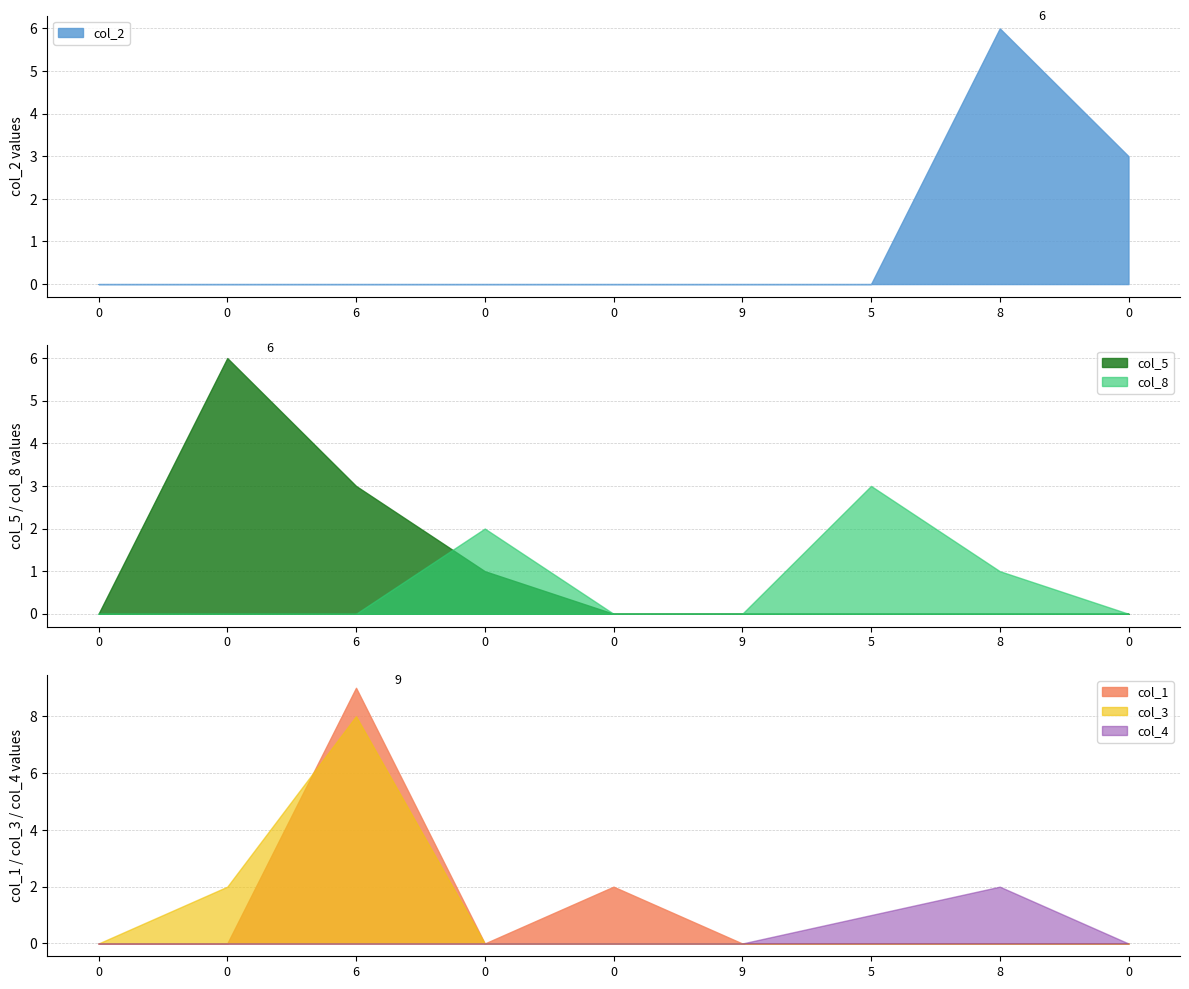

Is it true that col_2 equals -4 at 5?

False